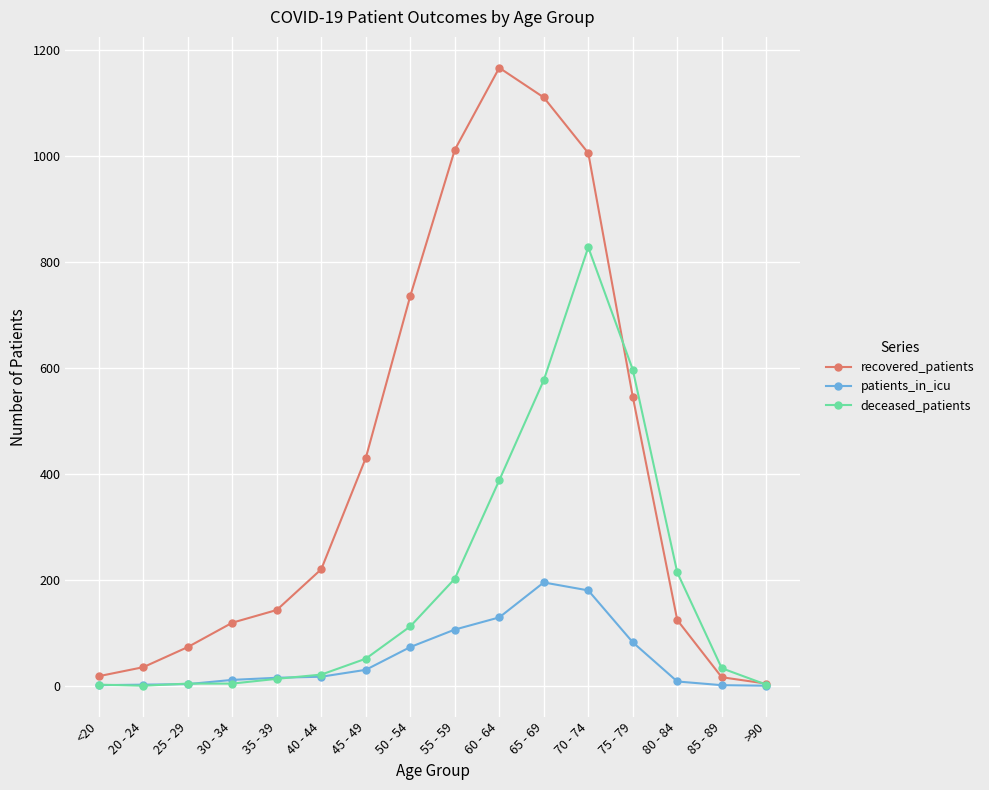

How many data points in deceased_patients are less than 51?

8